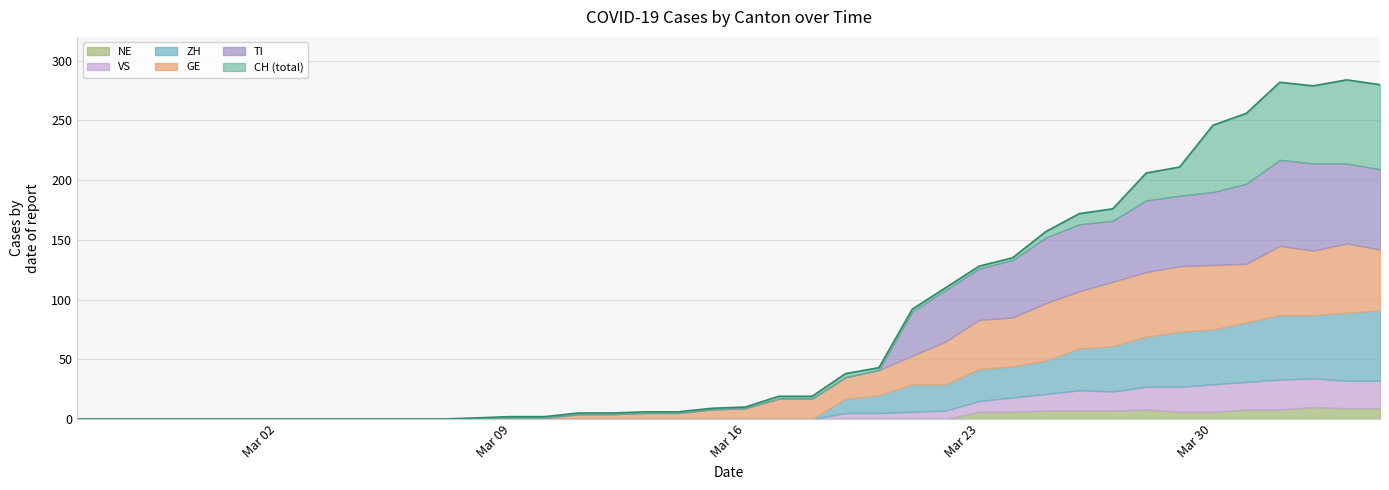

What is the maximum value shown in the chart?

284